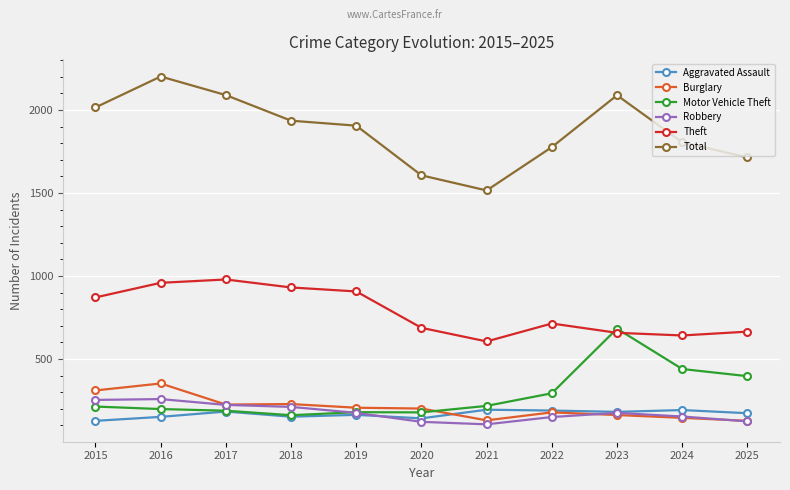

At which category does Burglary reach its first local peak?

2016